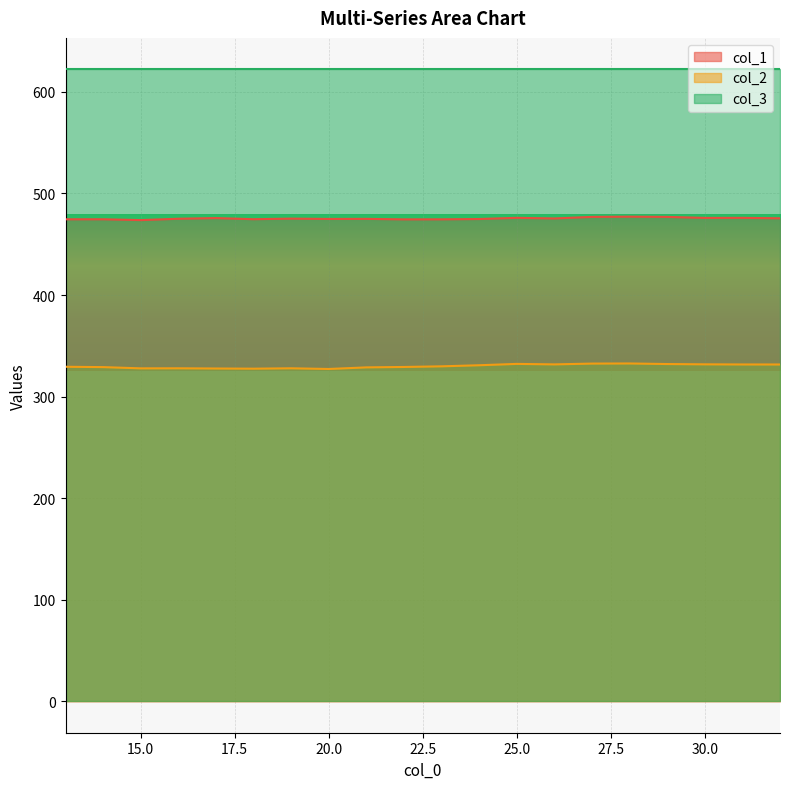

Which series has the largest total across all categories?

col_3